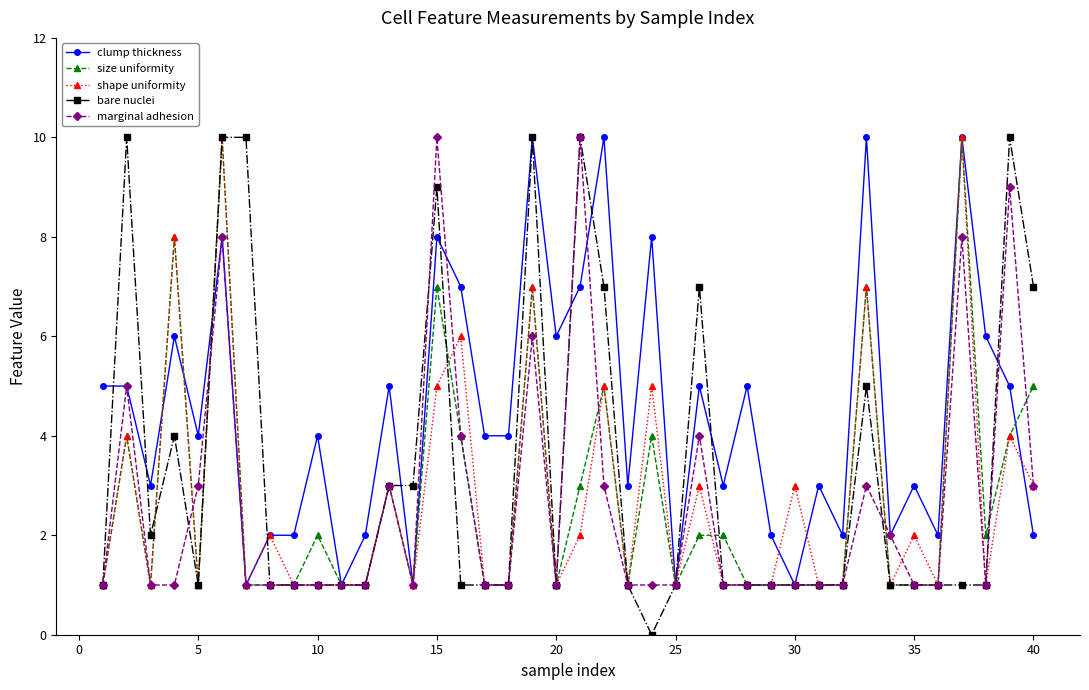

Which series has the widest spread of values?

bare nuclei